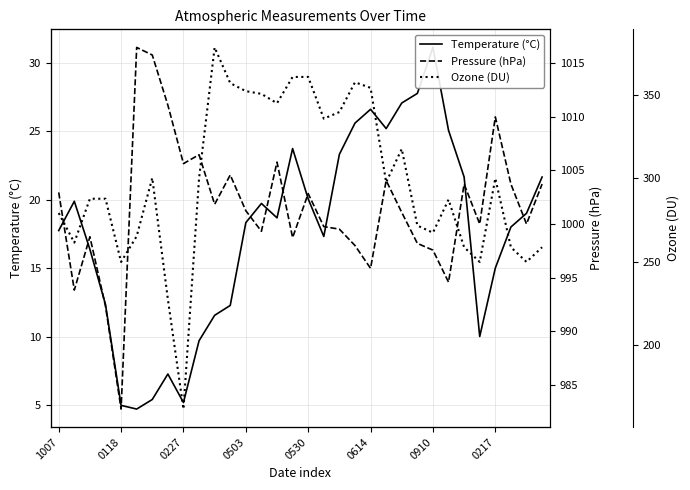

Rank the series by their average value, from highest to lowest.

Pressure (hPa), Ozone (DU), Temperature (°C)